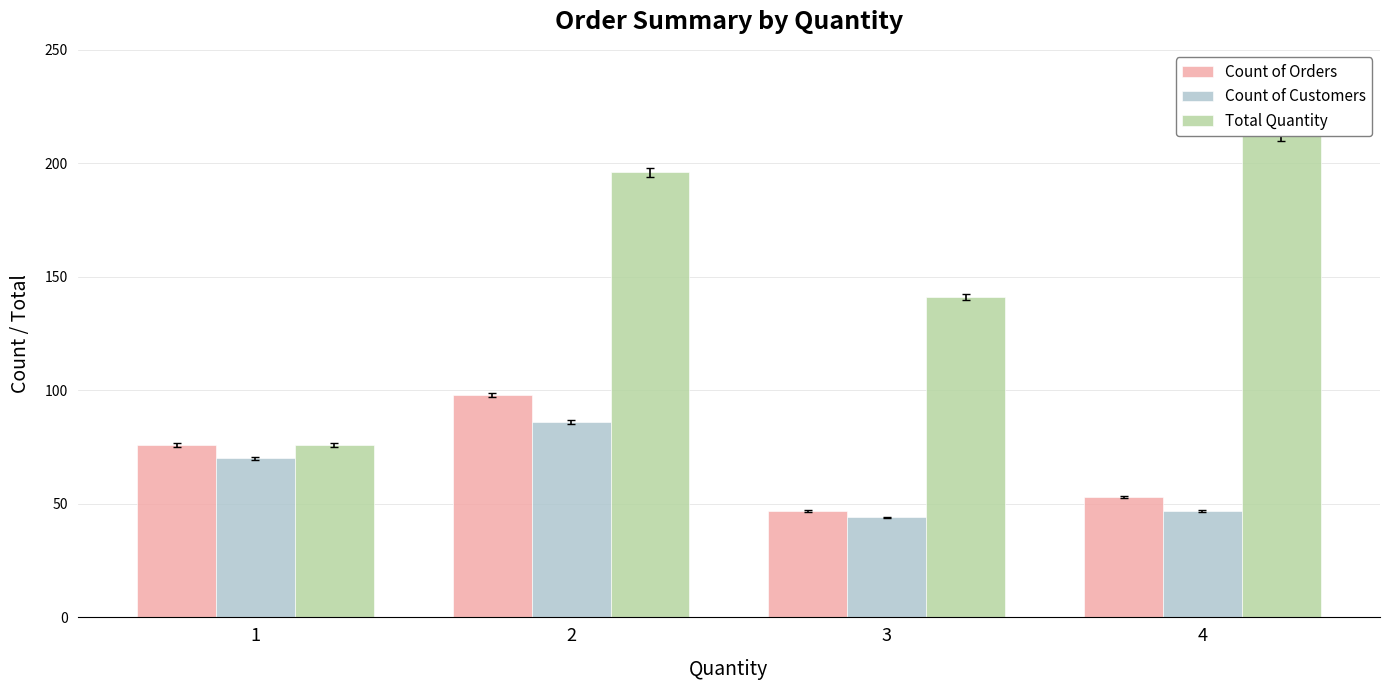

Count the number of categories in the chart.

4